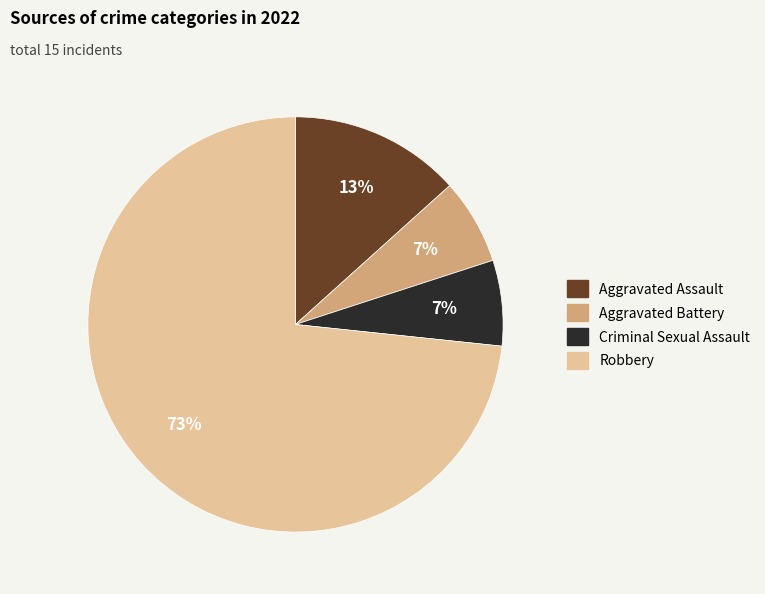

Is Aggravated Battery the majority of the pie?

No